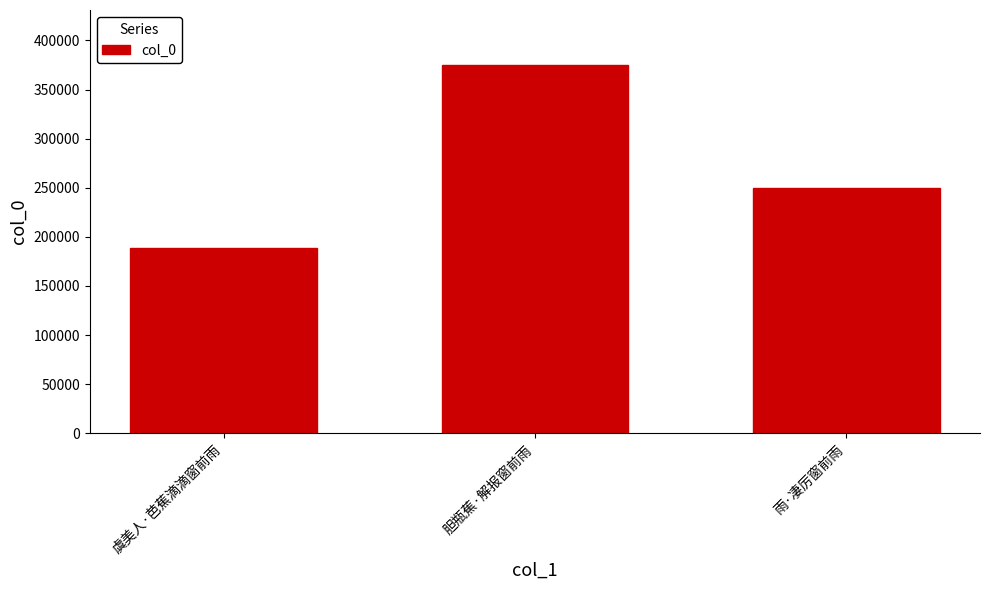

Rank the categories by value from lowest to highest.

虞美人·芭蕉滴滴窗前雨, 雨·凄厉窗前雨, 胆瓶蕉·解报窗前雨